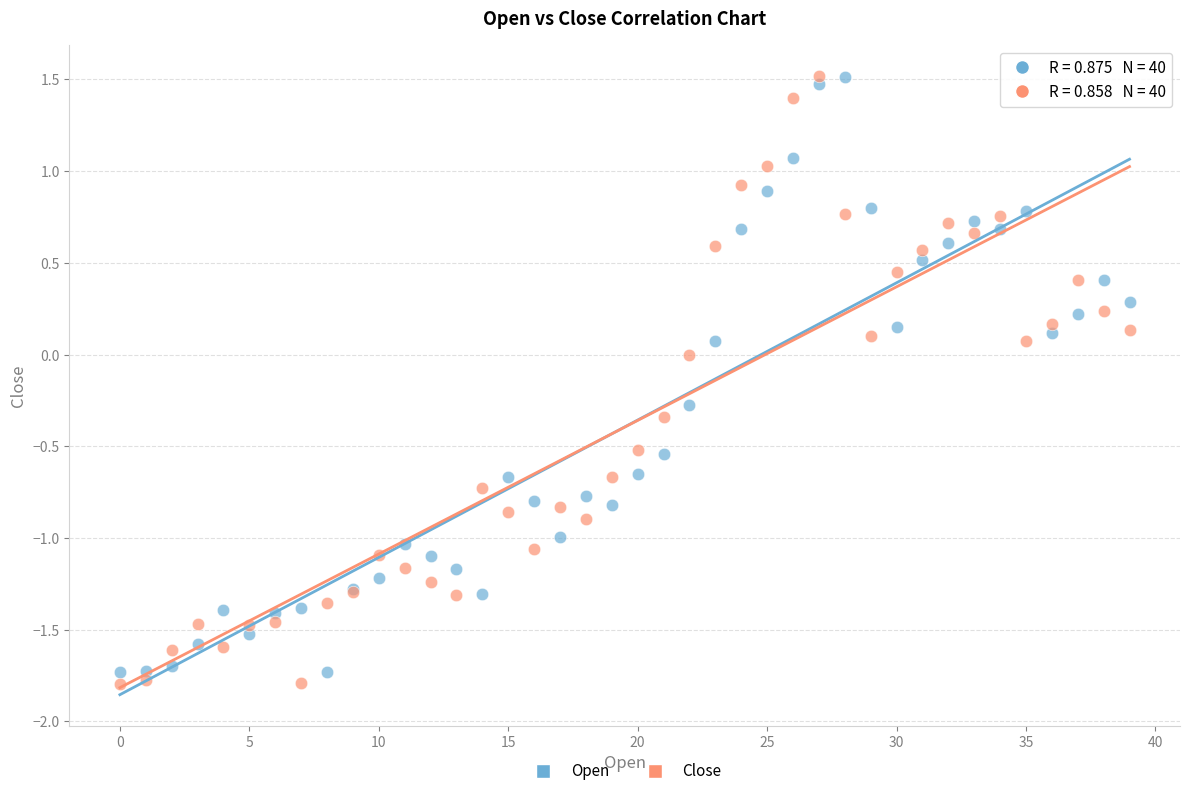

What are all the series names shown in the legend?

Open, Close